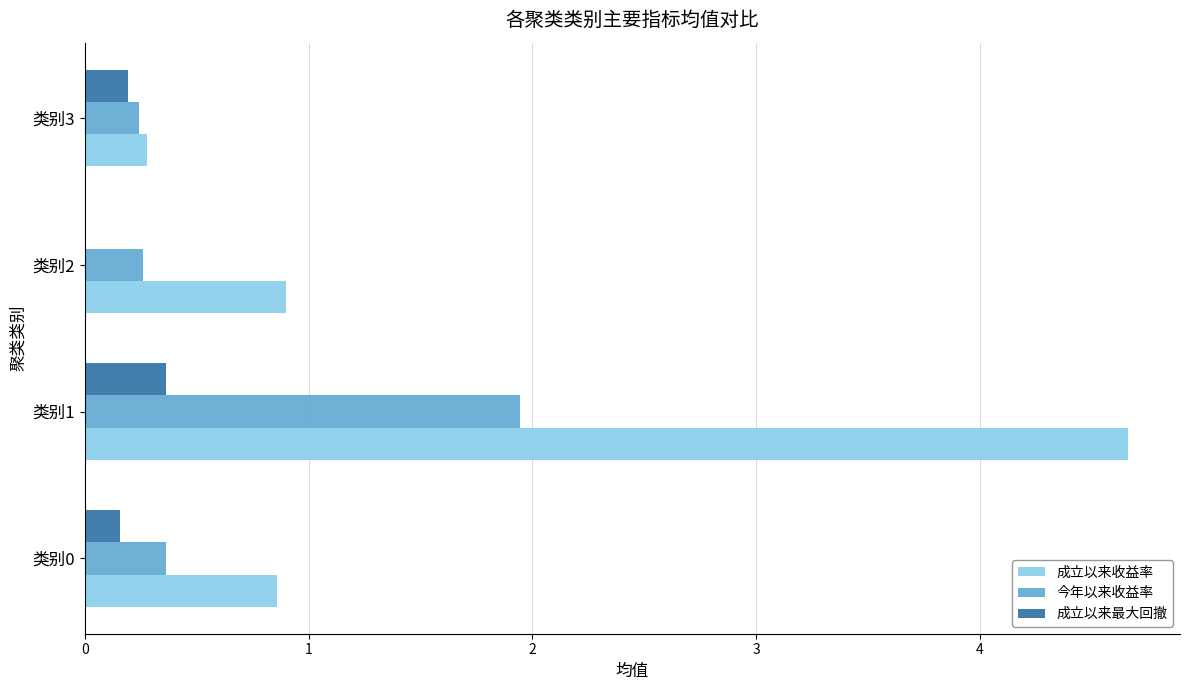

Is it true that 今年以来收益率 equals 0.1 at 类别2?

False